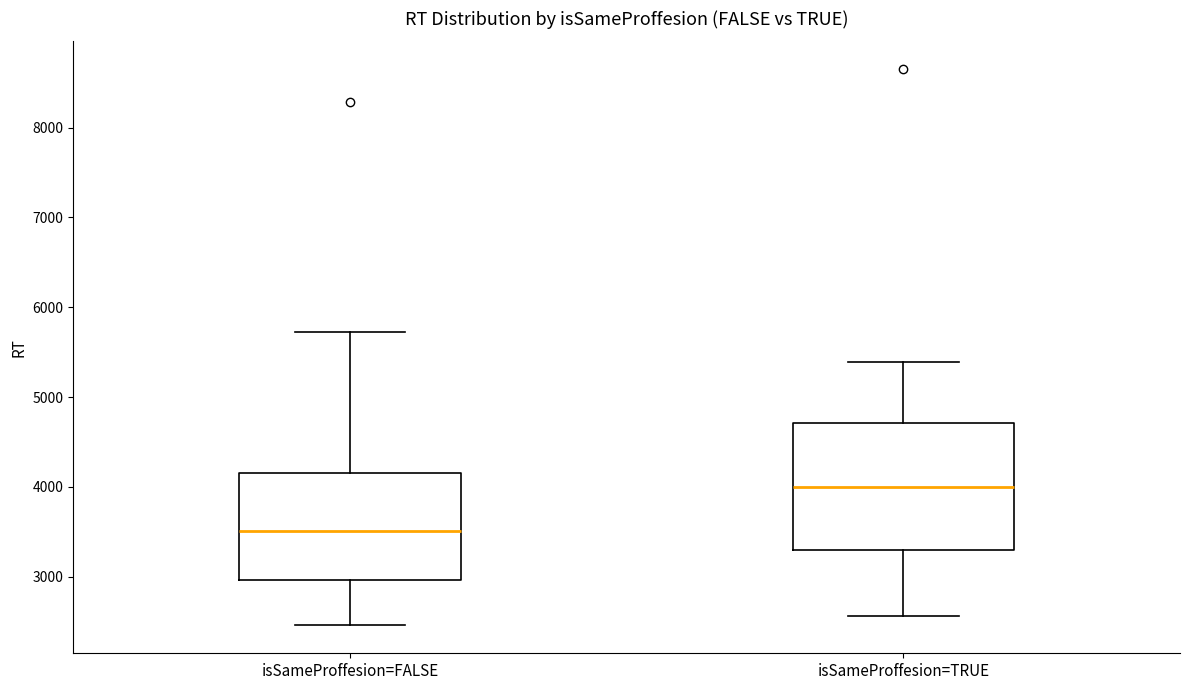

Reading left to right, transcribe this box plot: for each box, give where its median line is, the range the box spans, and where its two whiskers end, as read against the y-axis. The values are not printed on the chart, so give them approximately, as read against the axis.

isSameProffesion=FALSE: median 3500, box 3000 to 4200, whiskers 2500 to 5700
isSameProffesion=TRUE: median 4000, box 3300 to 4700, whiskers 2600 to 5400